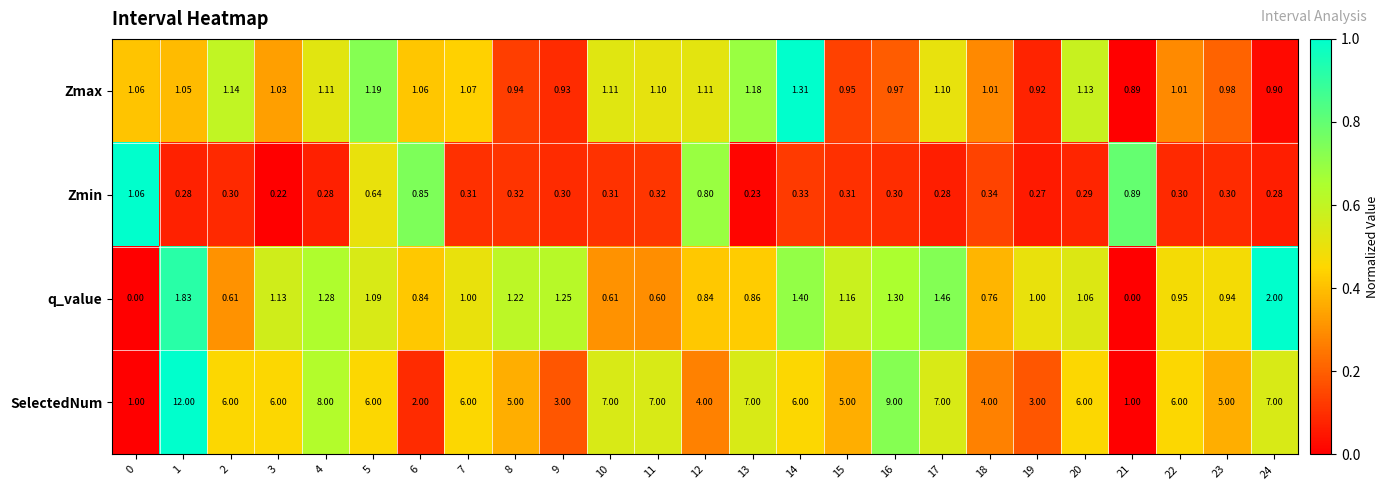

List the series in order of their peak value, lowest first.

Zmin, Zmax, q_value, SelectedNum